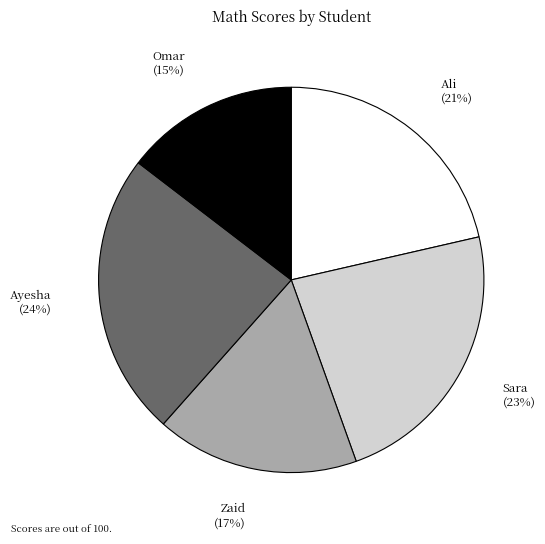

Combined, do Ayesha and Sara account for over 50%?

No